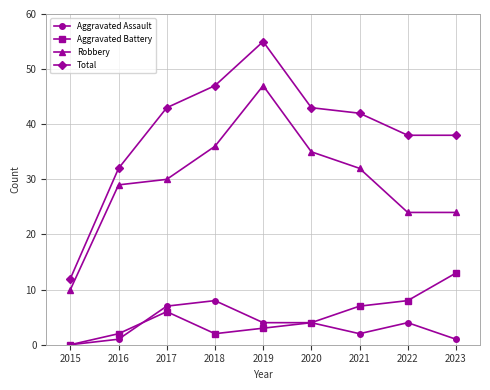

Reading left to right, list all the values displayed in this chart.

Aggravated Assault: 2015=0	2016=1	2017=7	2018=8	2019=4	2020=4	2021=2	2022=4	2023=1
Aggravated Battery: 2015=0	2016=2	2017=6	2018=2	2019=3	2020=4	2021=7	2022=8	2023=13
Robbery: 2015=10	2016=29	2017=30	2018=36	2019=47	2020=35	2021=32	2022=24	2023=24
Total: 2015=12	2016=32	2017=43	2018=47	2019=55	2020=43	2021=42	2022=38	2023=38